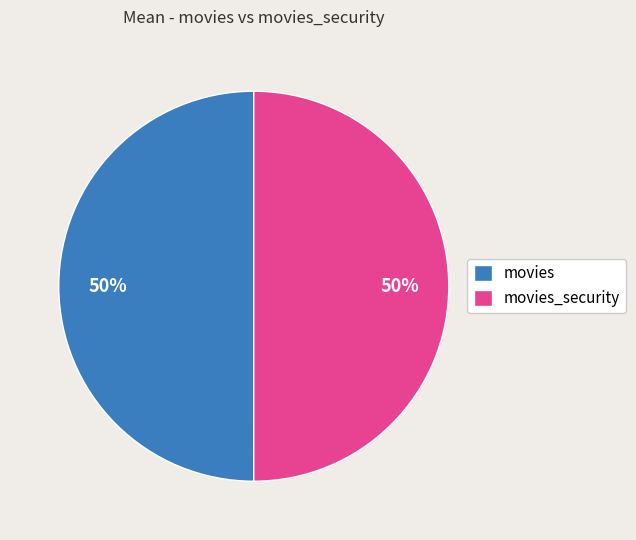

How many segments does this pie chart have?

2